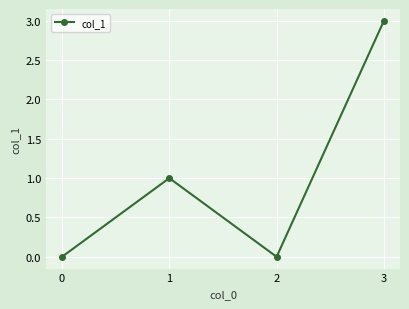

What value does the data have at 1?

1